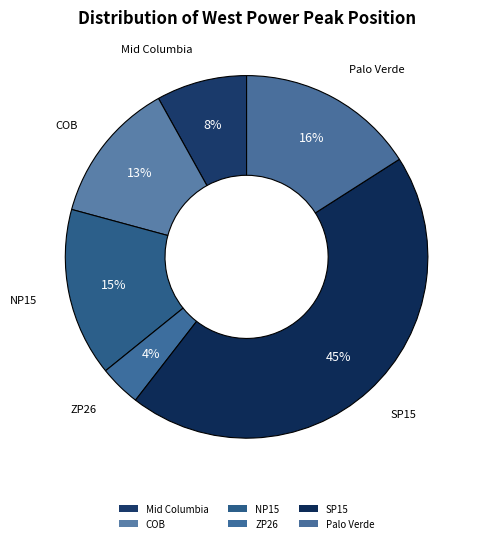

What percentage is NOT represented by SP15?

55.5%